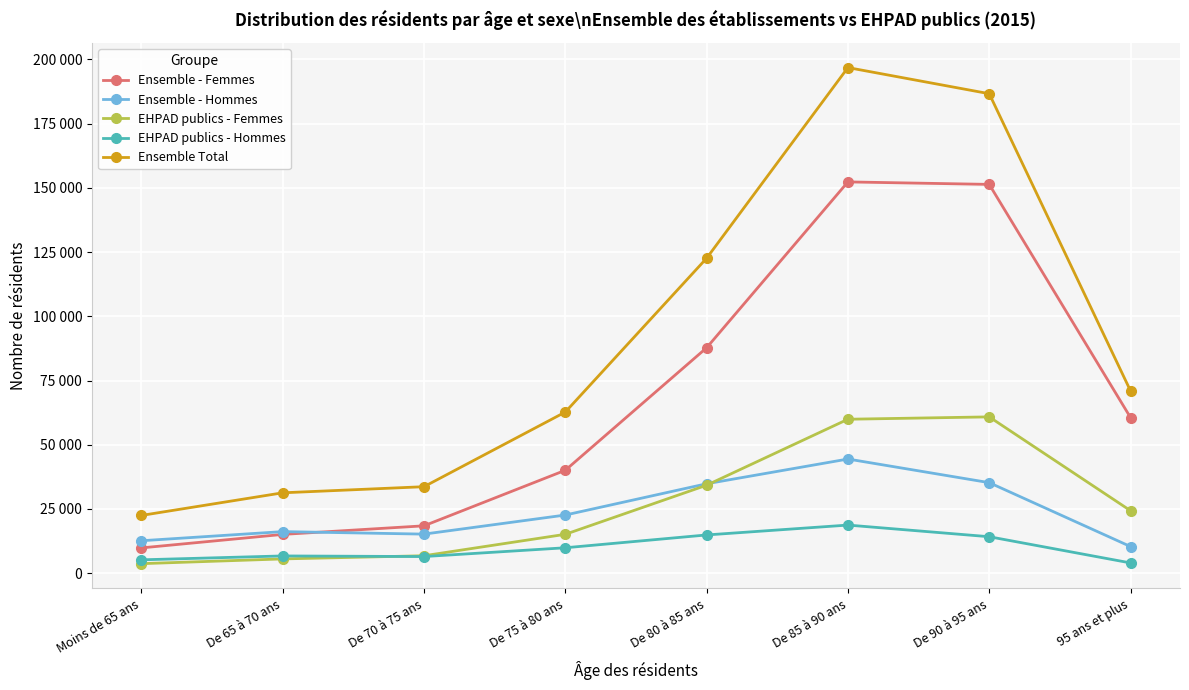

What is the spread (max minus min) of values at Moins de 65 ans?

18770